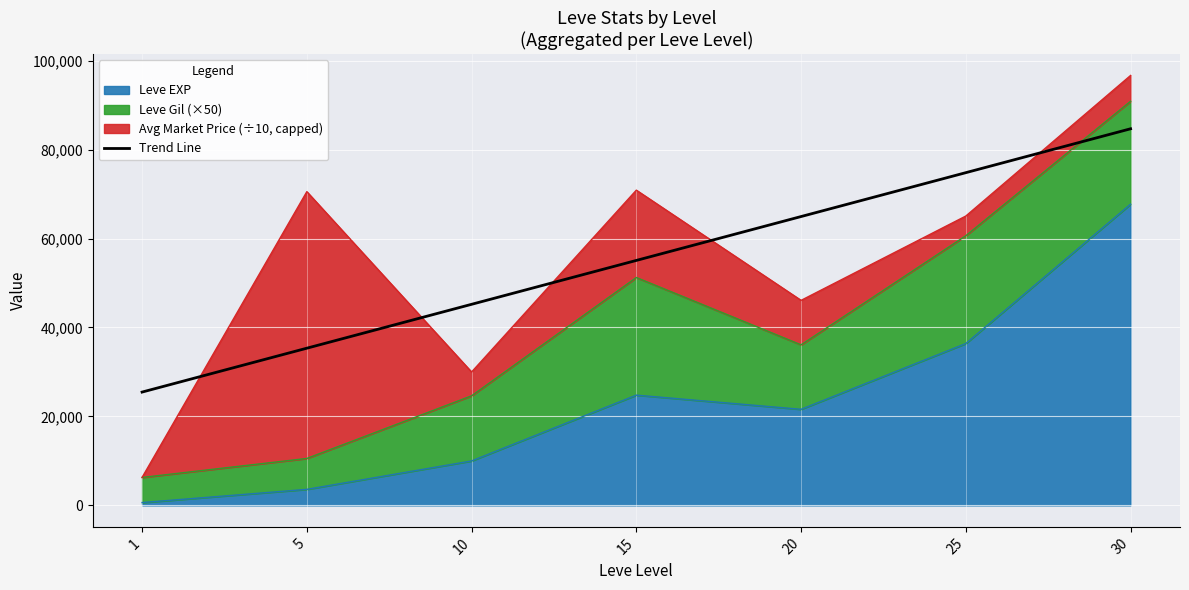

The chart shows a value of 25476.8 at 1. True or false?

True